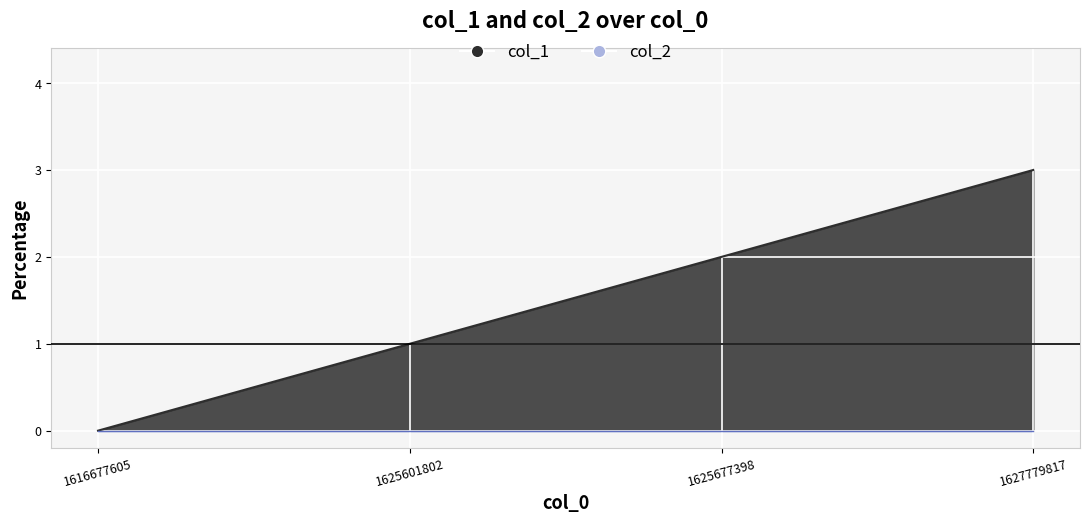

True or false: there are more than 2 points higher than both neighbors.

False